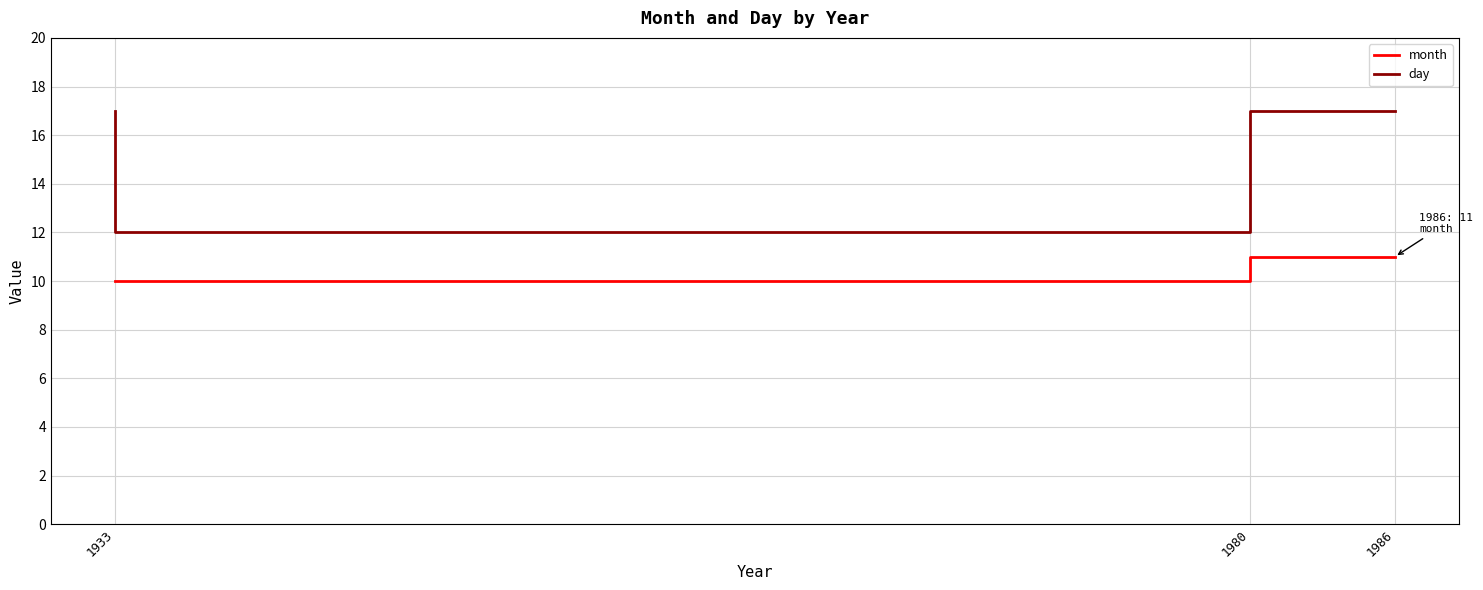

At which category is the sum across all series the highest?

1986